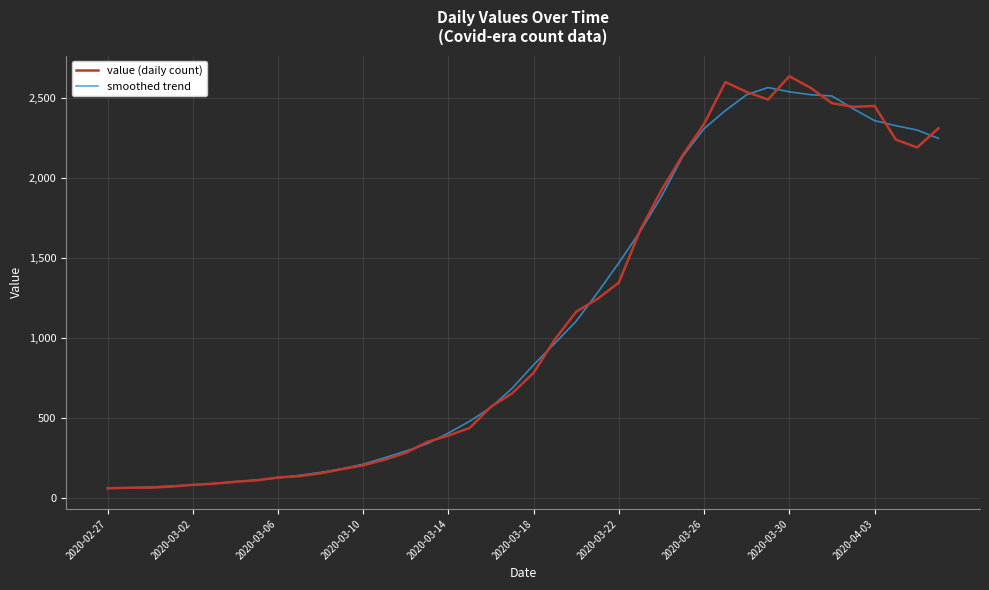

What is the lowest value of the smoothed trend series?

63